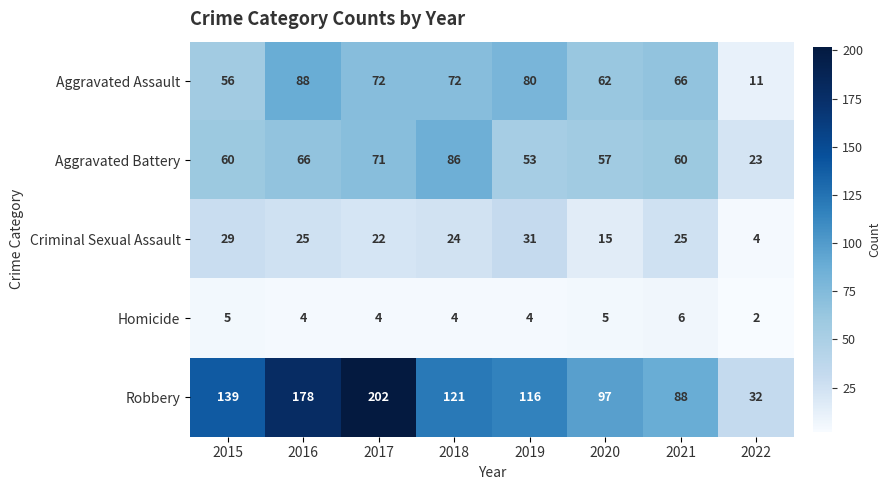

At which label does Robbery reach its minimum?

2022